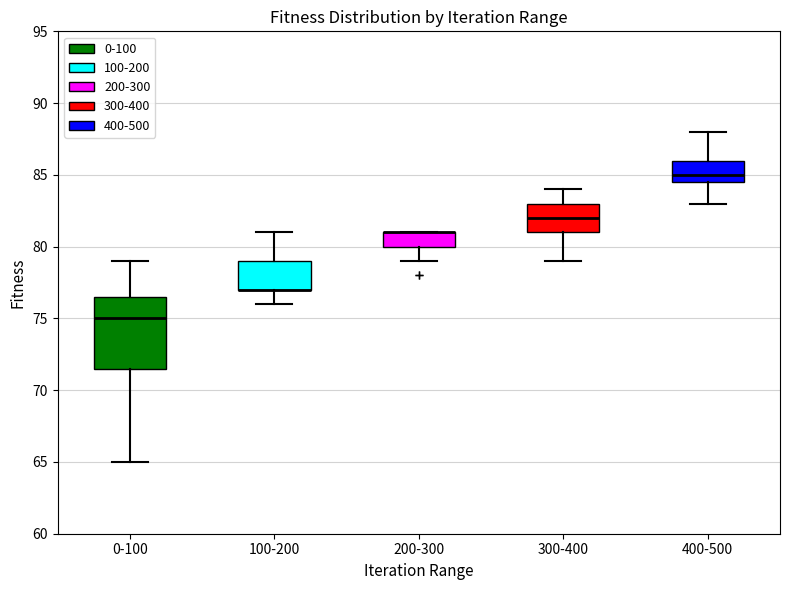

Where is the lower edge of the box for 400-500 on the y-axis? The values are not printed on the chart, so give them approximately, as read against the axis.

84.5